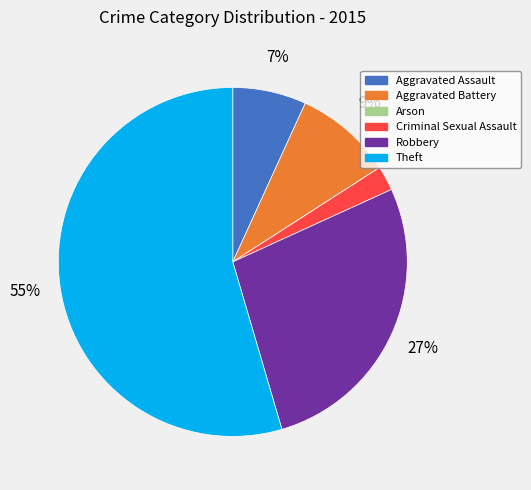

True or false: Aggravated Assault accounts for 7% of the total.

True